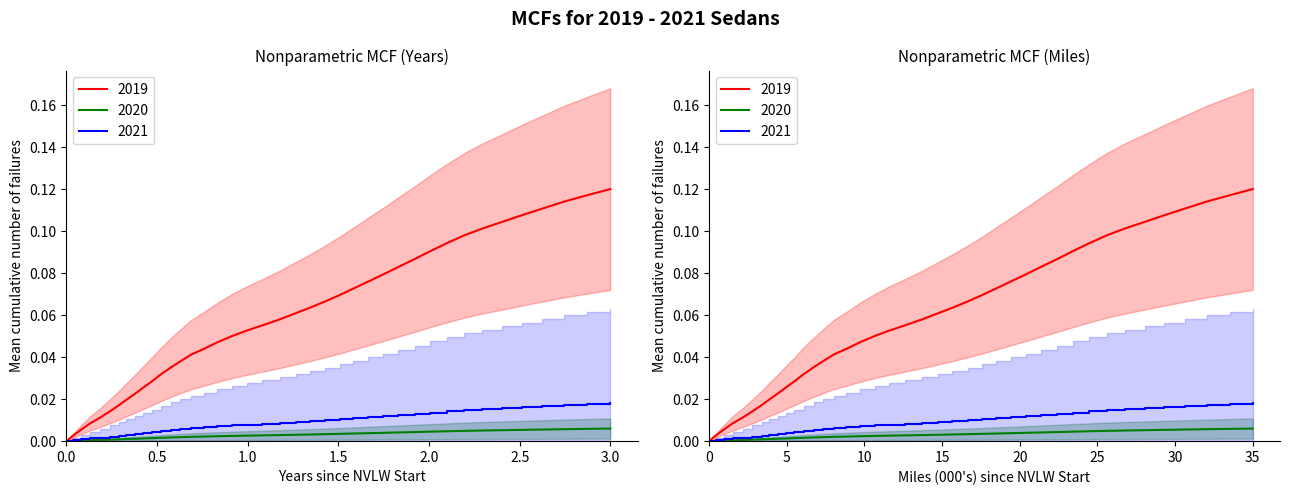

What is the difference between the maximum and minimum values?

0.1